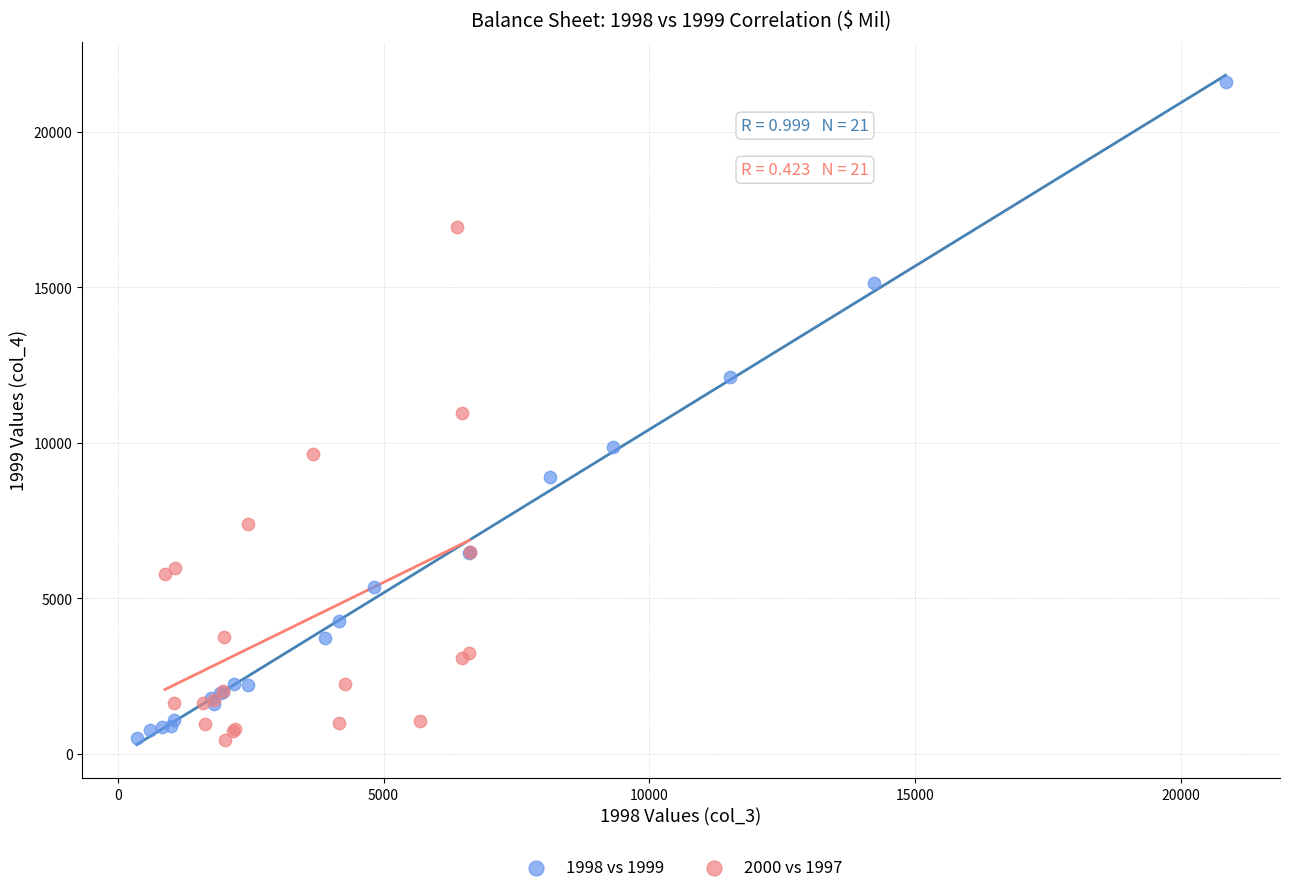

Which series has the largest Y range (max minus min)?

1998 vs 1999